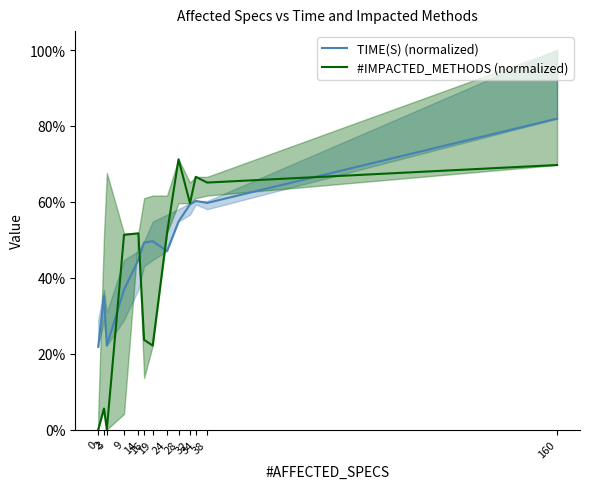

At which category does #IMPACTED_METHODS (normalized) reach its first local valley?

3